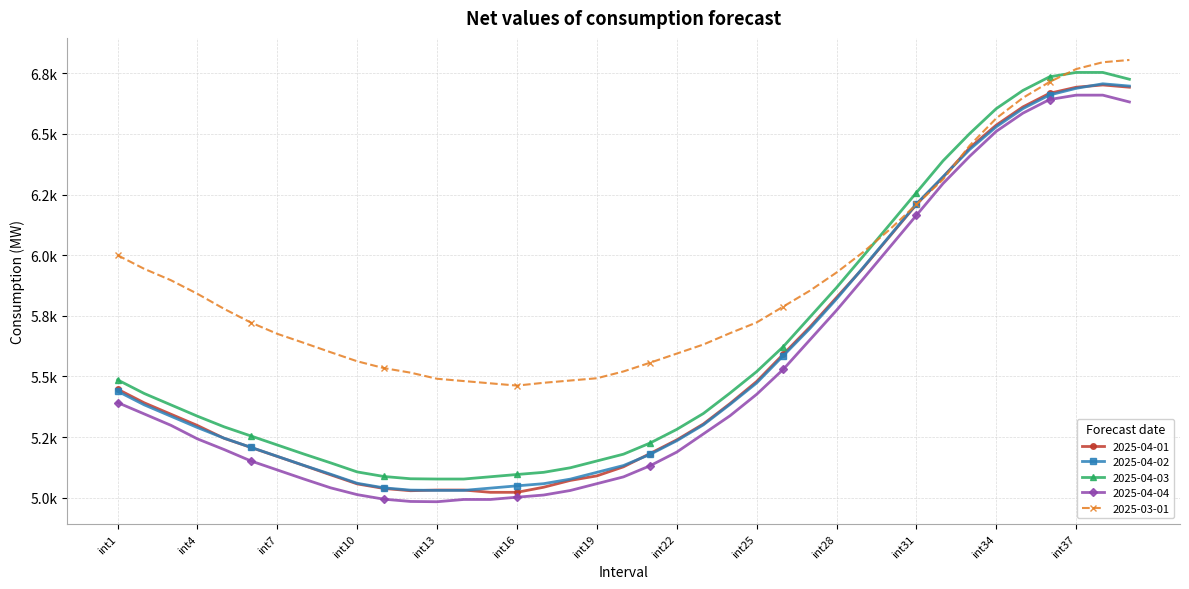

Where does the 2025-03-01 series first go above 5722?

int1